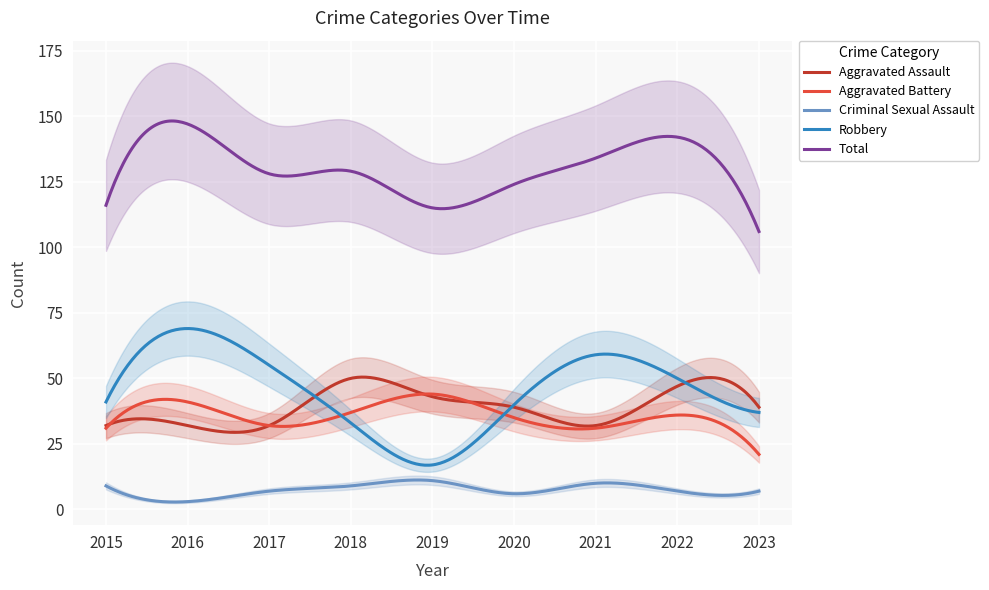

The Aggravated Assault series shows 21 at 2022. True or false?

False